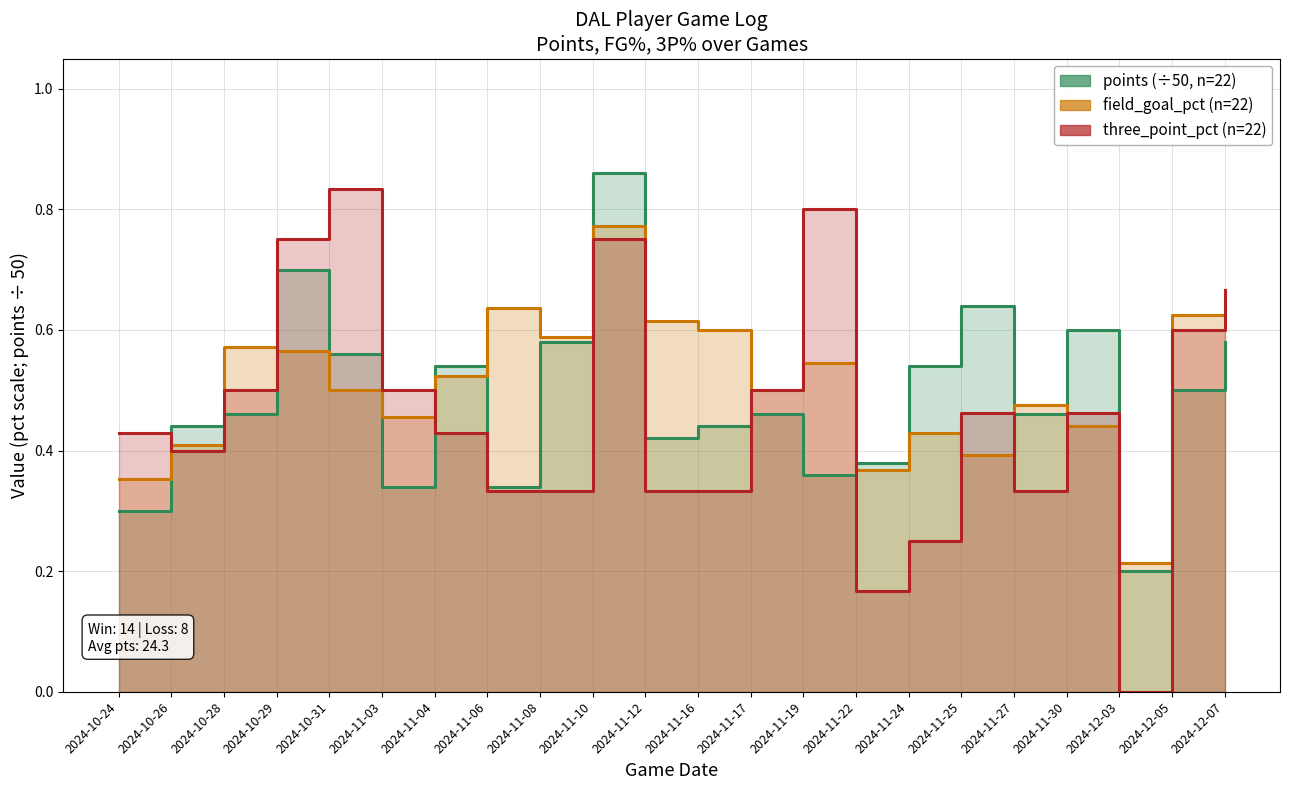

Where is the first local maximum for points (÷50)?

2024-10-29